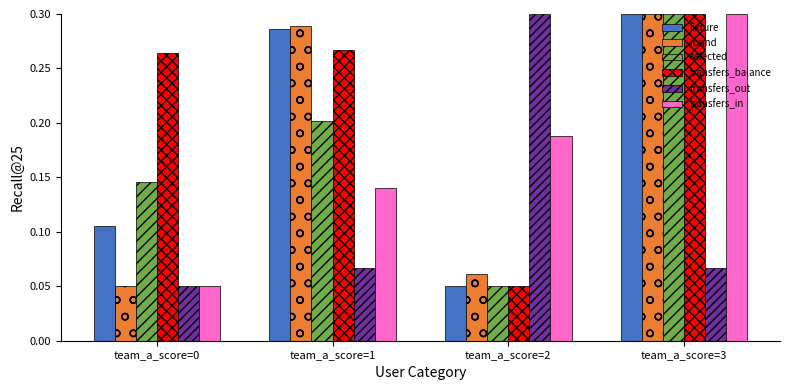

Which category has the highest value in the fixture series?

team_a_score=3